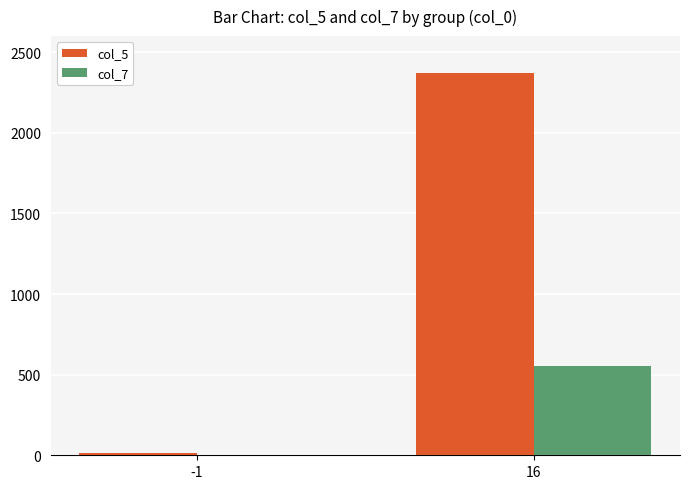

Which series has the largest total across all categories?

col_5